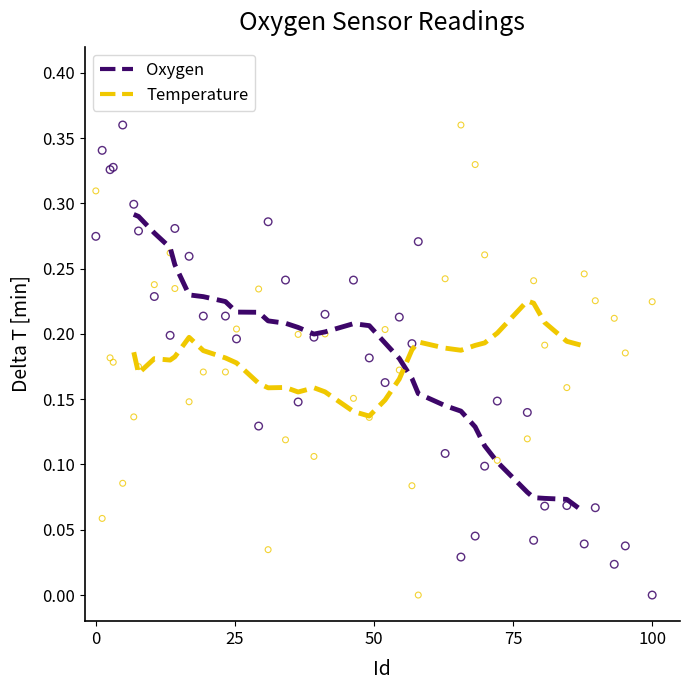

What are all the series names shown in the legend?

Oxygen, Temperature